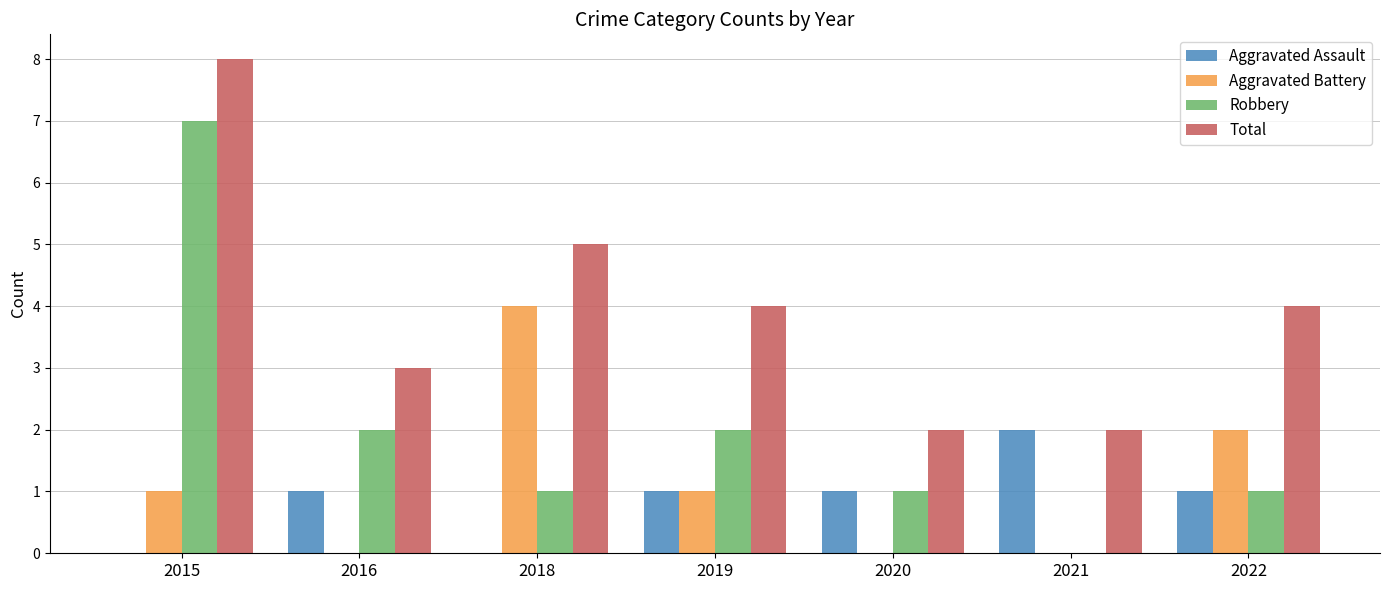

How many series are shown in this chart?

4